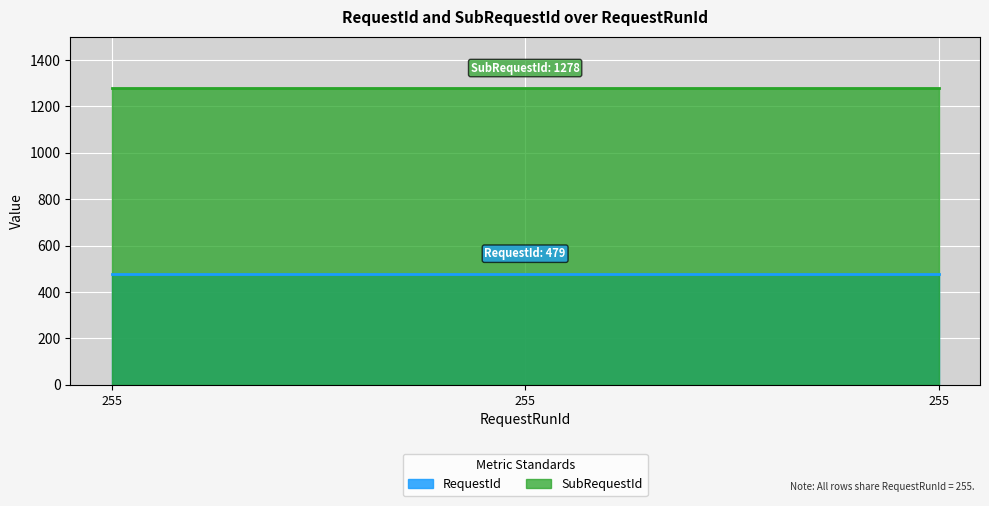

Rank the series by their maximum value, from lowest to highest.

RequestId, SubRequestId